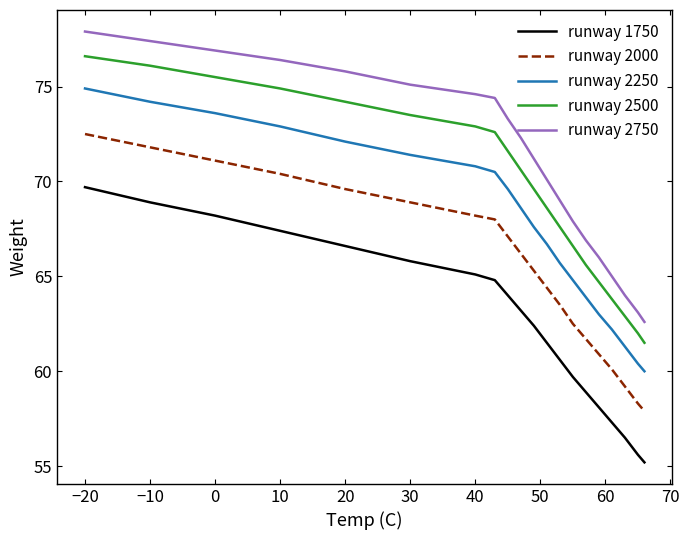

Which series has the largest range (max minus min)?

runway 2750